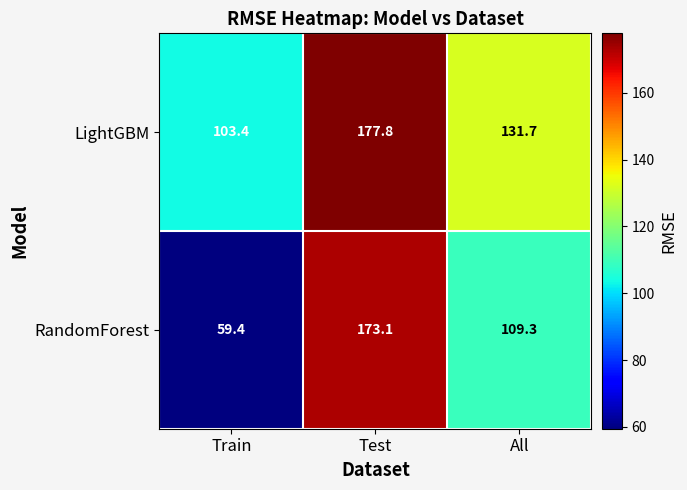

Rank the series by their average value, from highest to lowest.

LightGBM, RandomForest